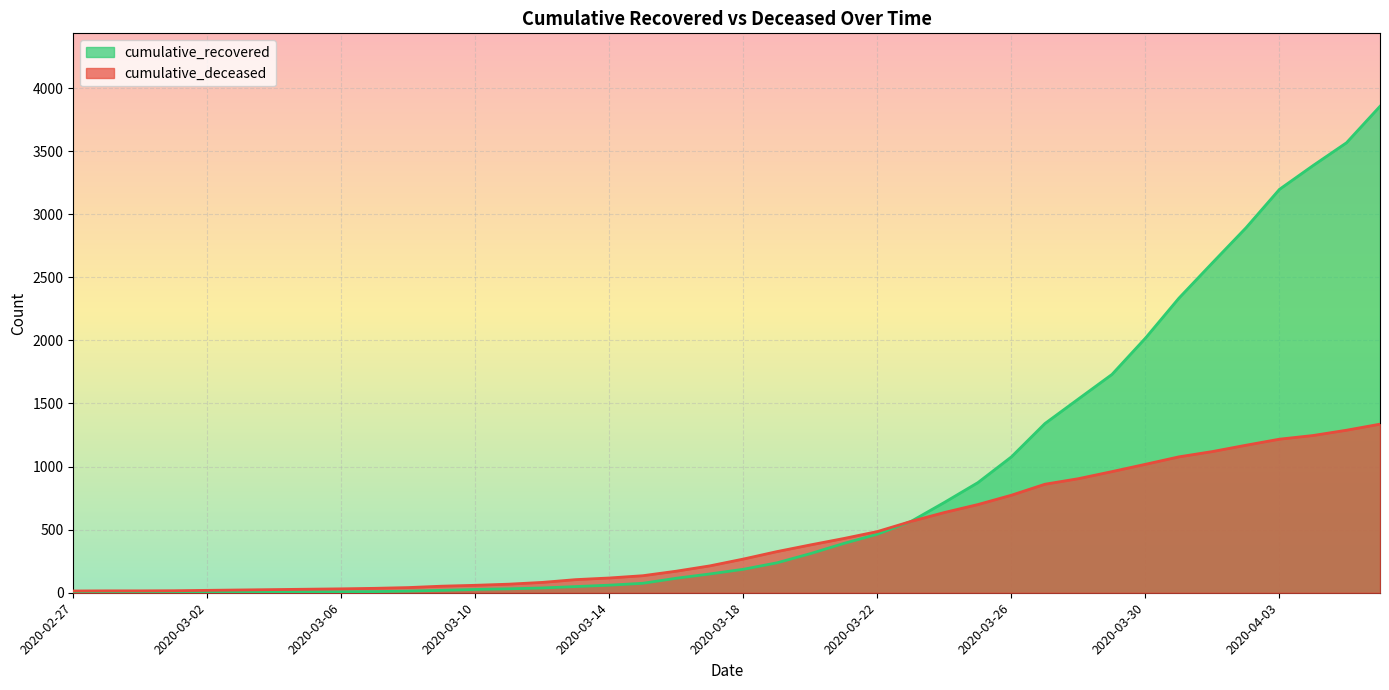

What is the label of the 9th point from the left?

2020-03-06